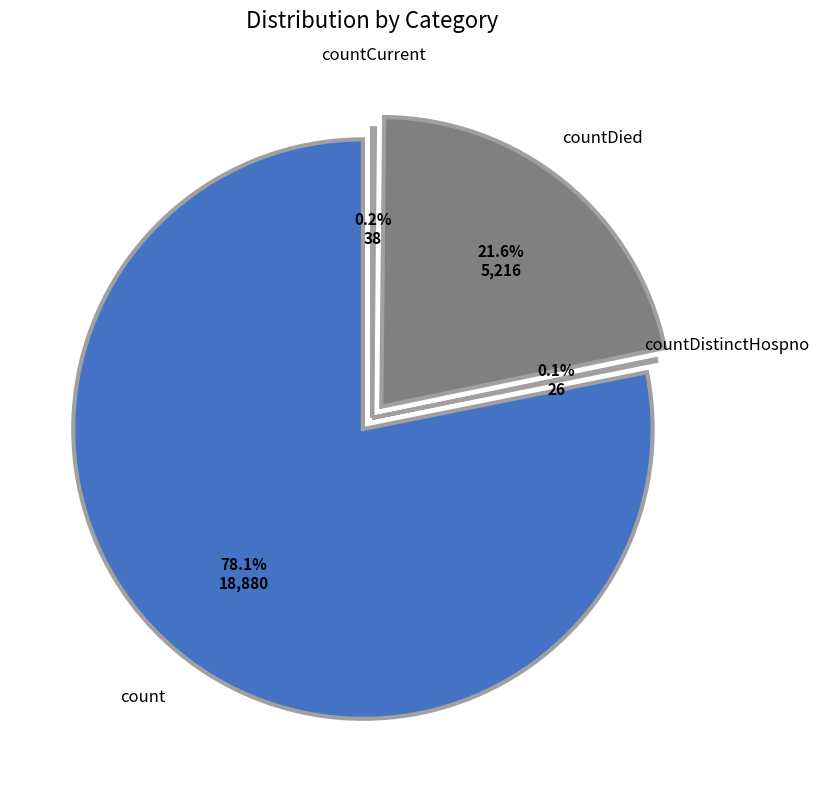

Rank the categories by value from highest to lowest.

count, countDied, countCurrent, countDistinctHospno